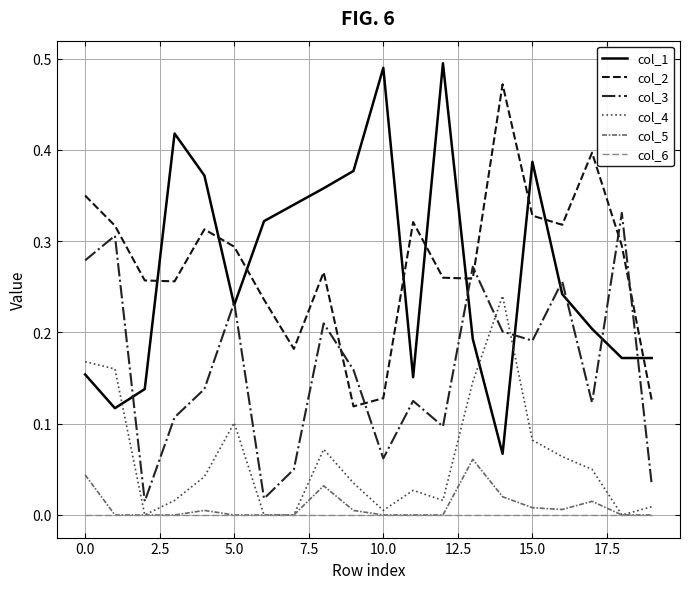

True or false: col_6 and col_1 cross at least once.

False